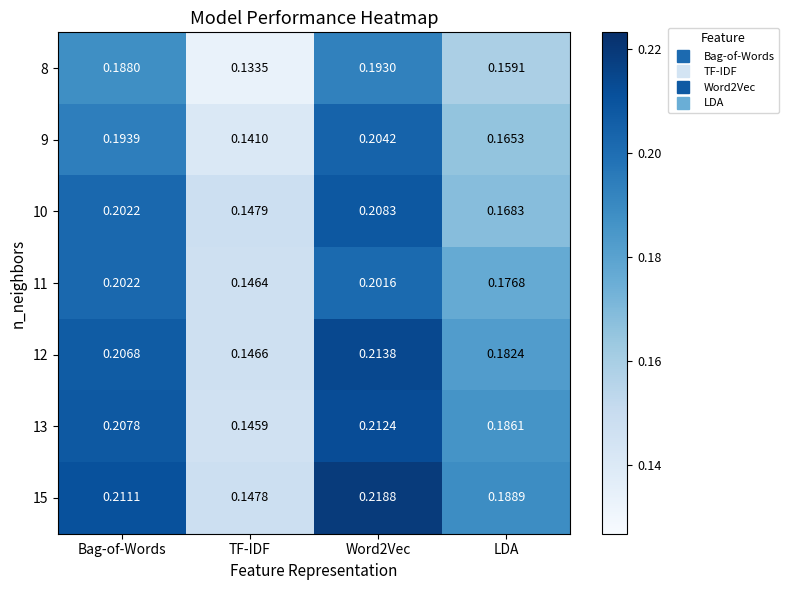

Which label corresponds to the smallest value in the chart?

TF-IDF